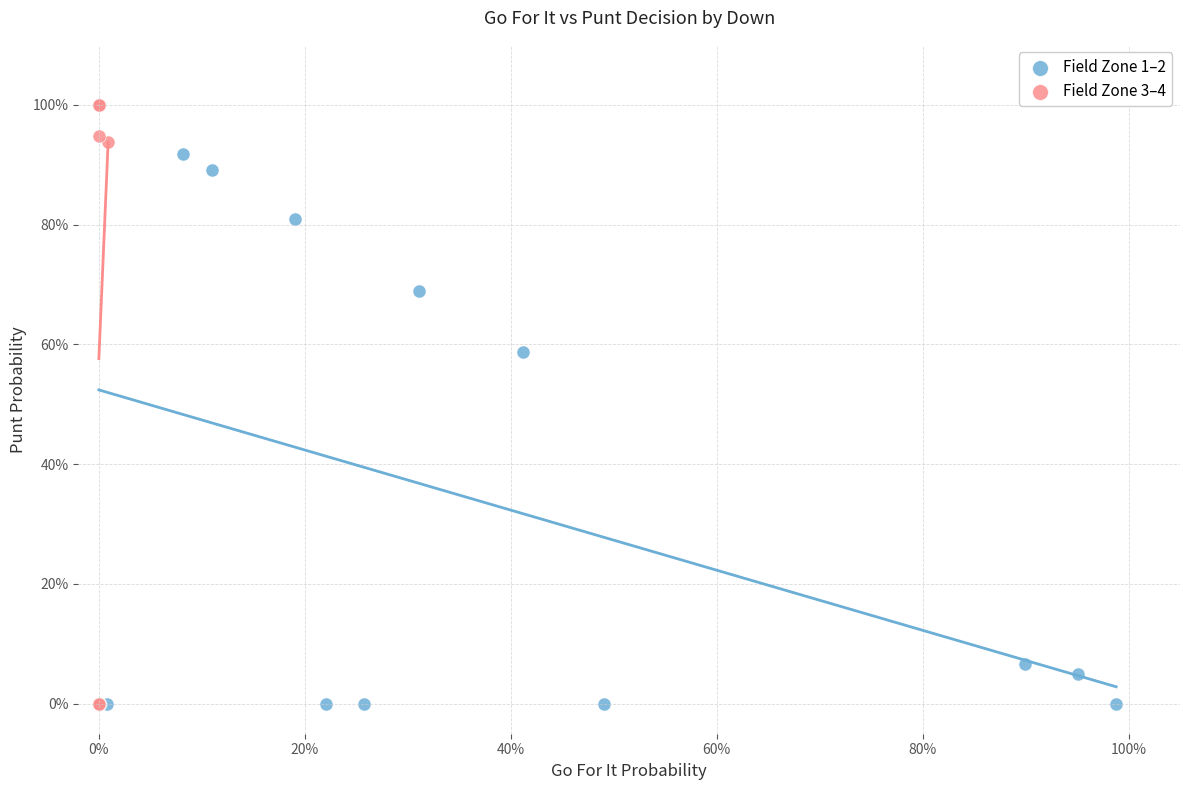

What are all the series names shown in the legend?

Field Zone 1–2, Field Zone 3–4